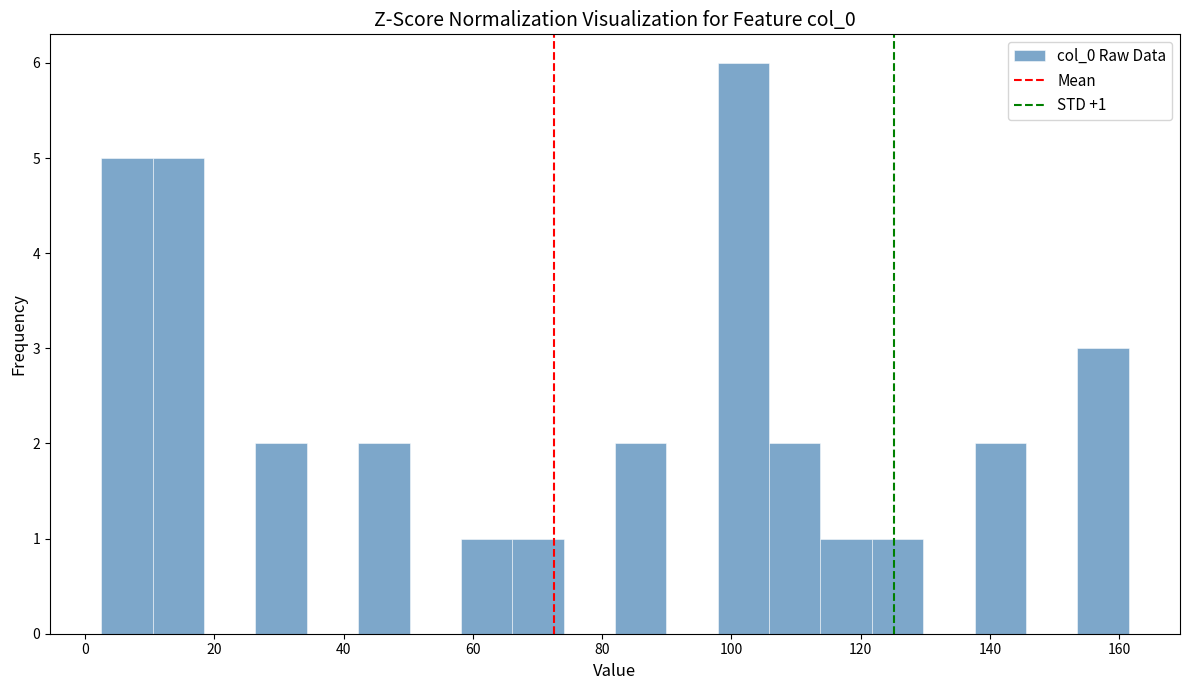

Around what value on the x-axis is the tallest bar? Give the approximate position of its centre, as read against the axis.

102